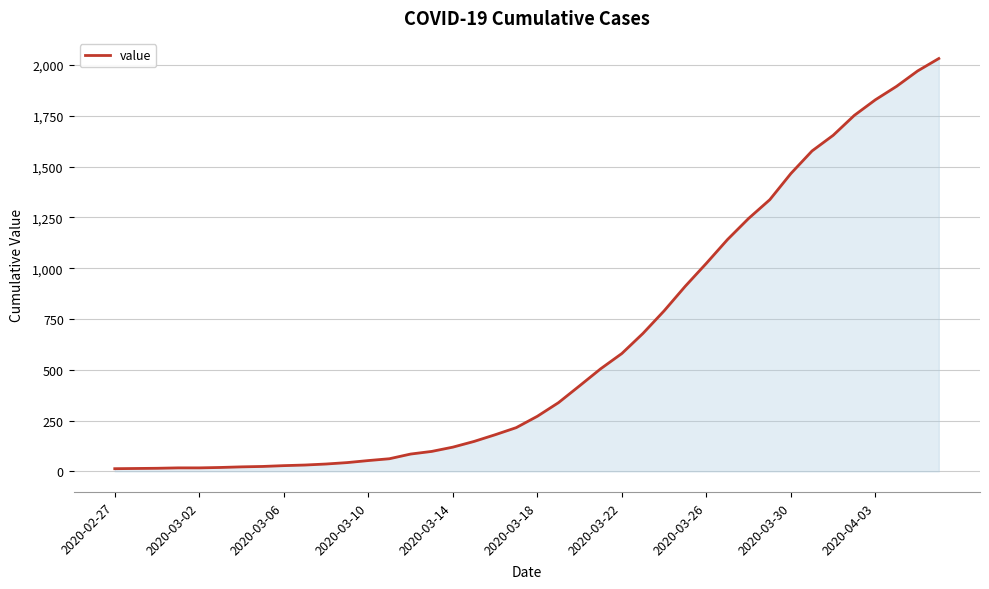

What is the greatest value displayed?

2032